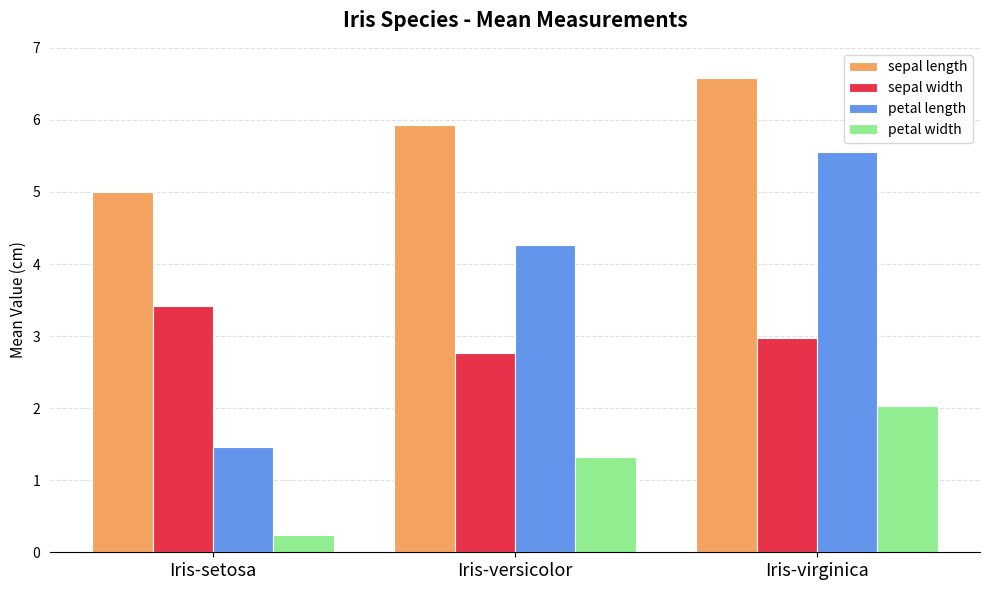

What is the total value across all series at Iris-versicolor?

14.3